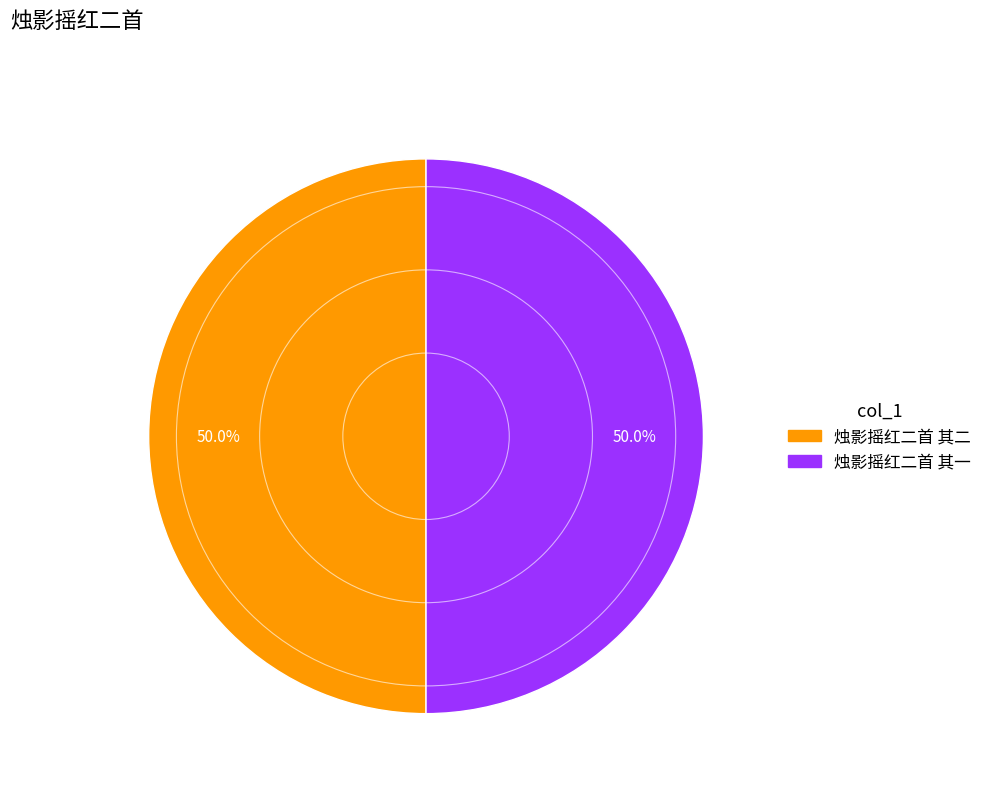

How much of the chart is everything except 烛影摇红二首 其二?

50.0%